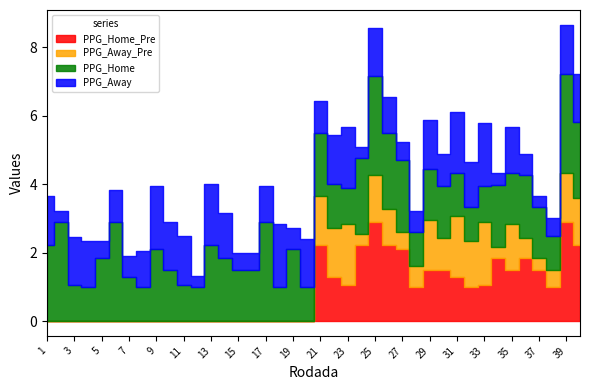

Rank the series at 21 from highest to lowest value.

PPG_Home_Pre, PPG_Home, PPG_Away_Pre, PPG_Away